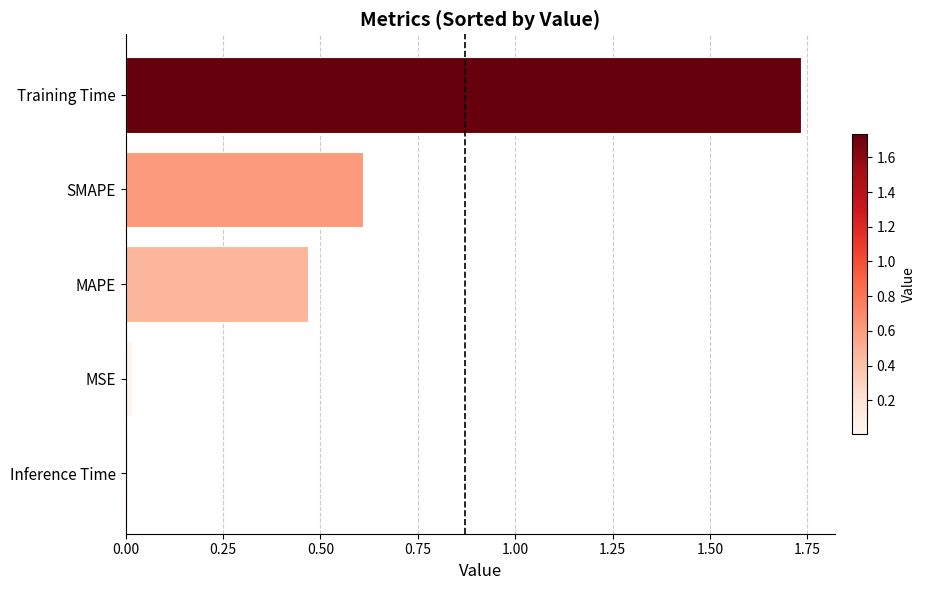

What is the label of the 4th bar from the bottom?

SMAPE